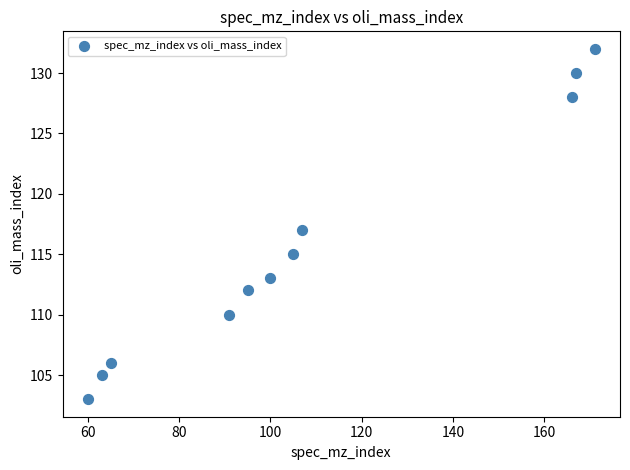

What is the range of X values (max minus min)?

111